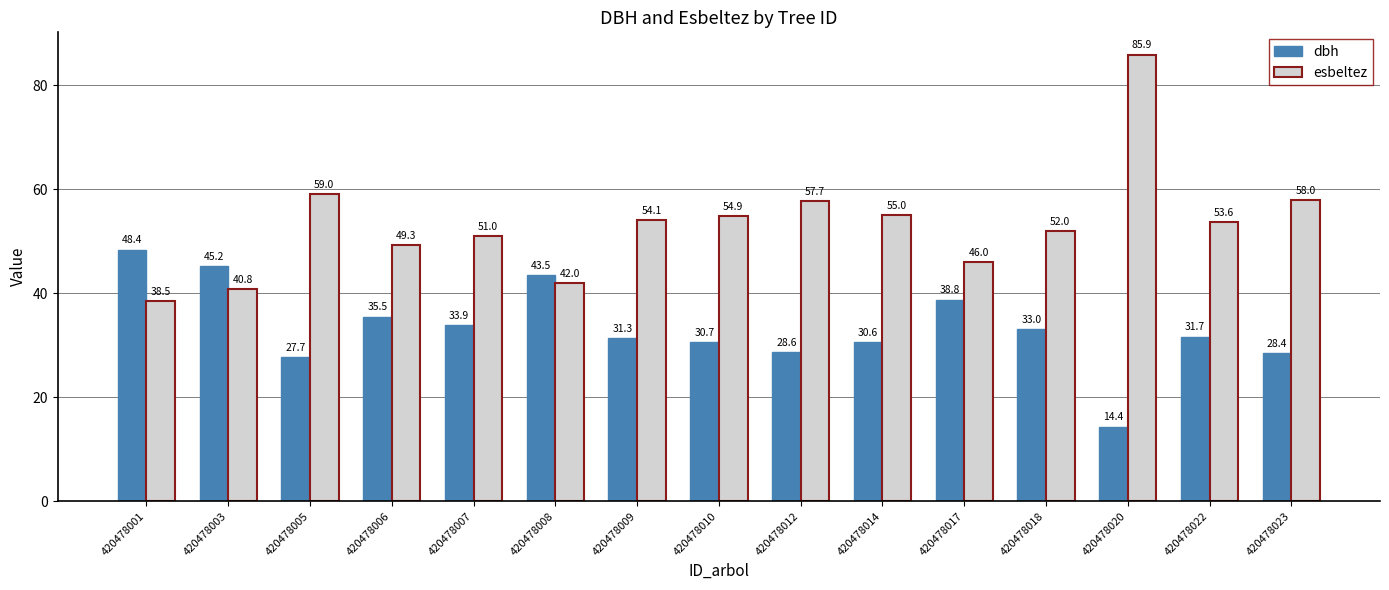

What is the approximate value of dbh at 420478006?

35.5